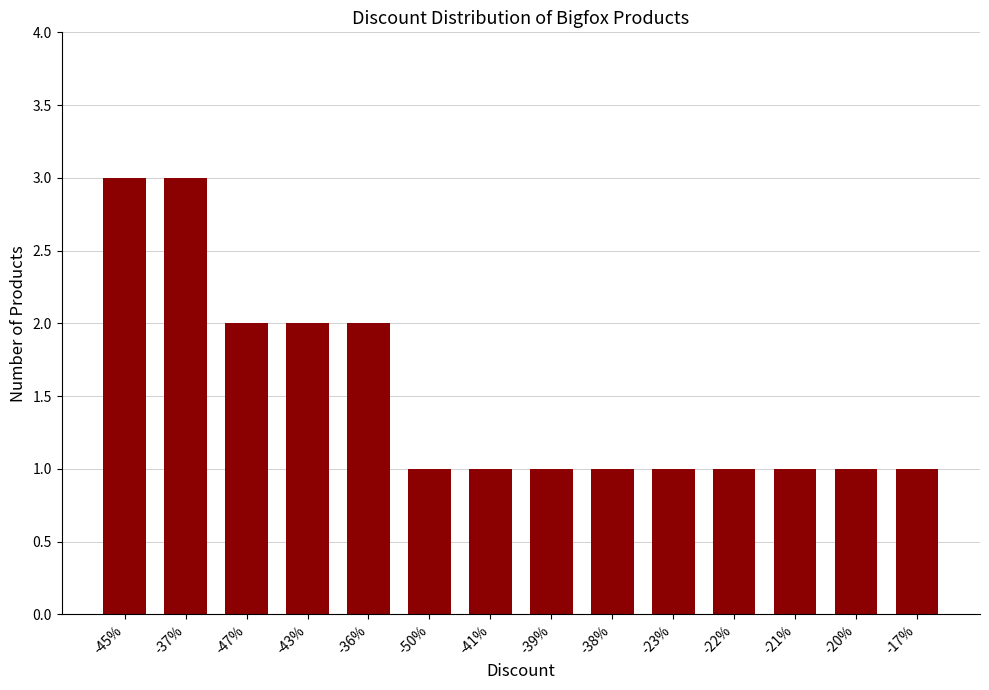

The value at -41% is 1. True or false?

True